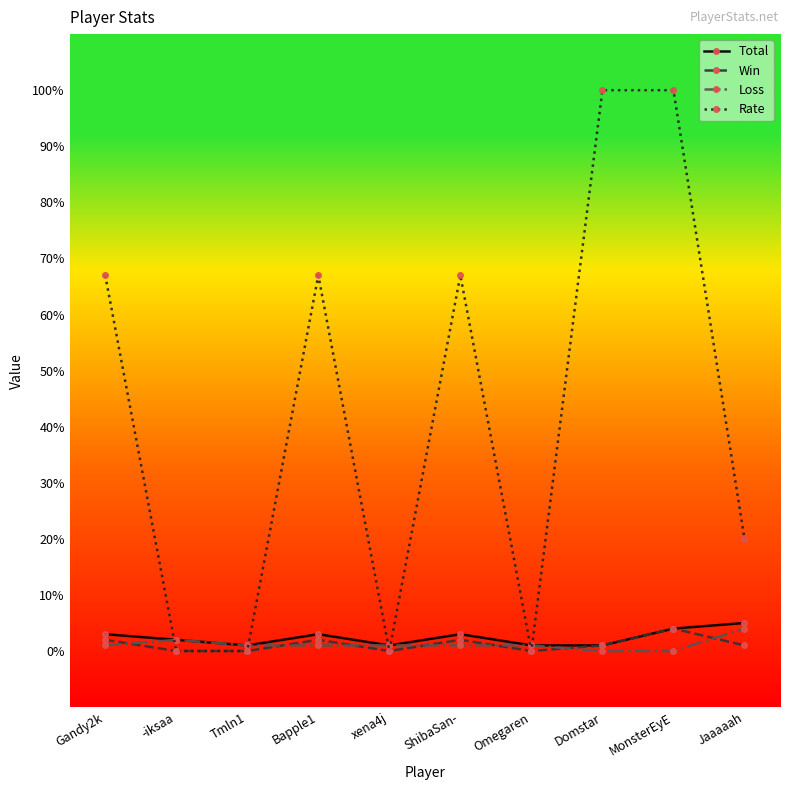

What is the difference between the highest and lowest values at ShibaSan-?

66